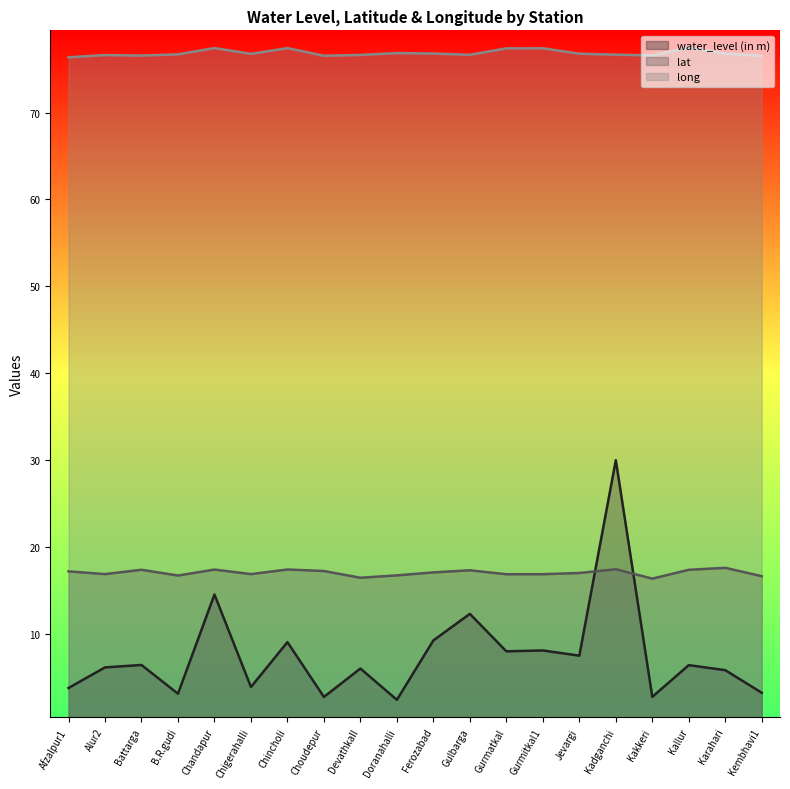

In long, how many points are lower than both neighbors (excluding endpoints)?

5